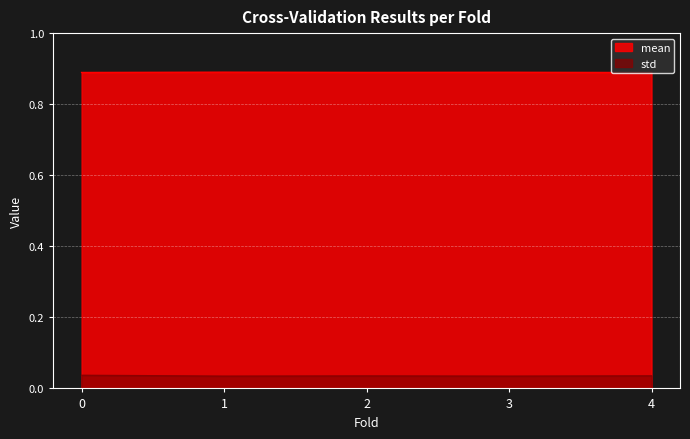

What is the sum of the mean values at 4 and 2?

1.8